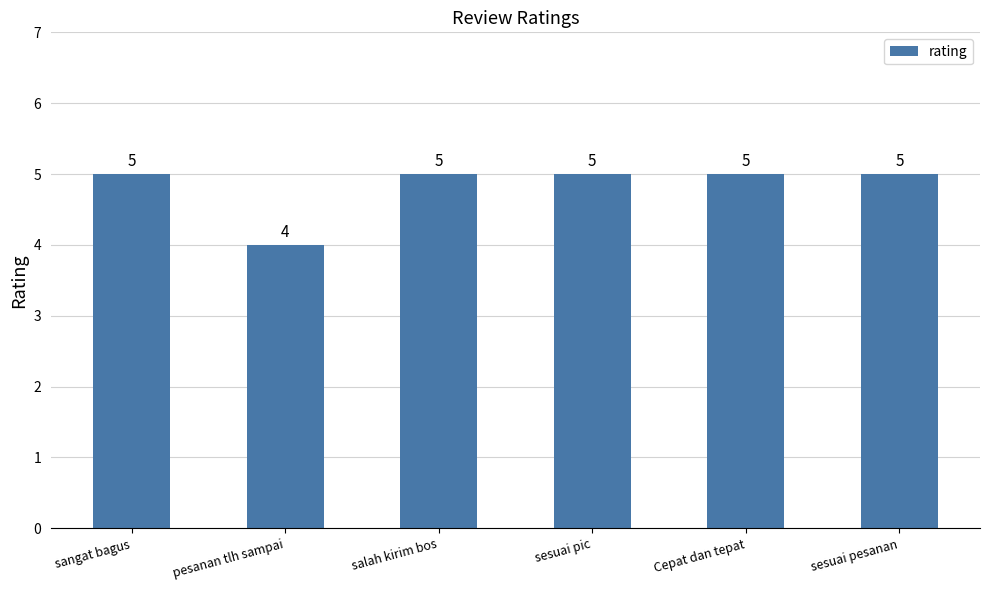

How many series are shown in this chart?

1